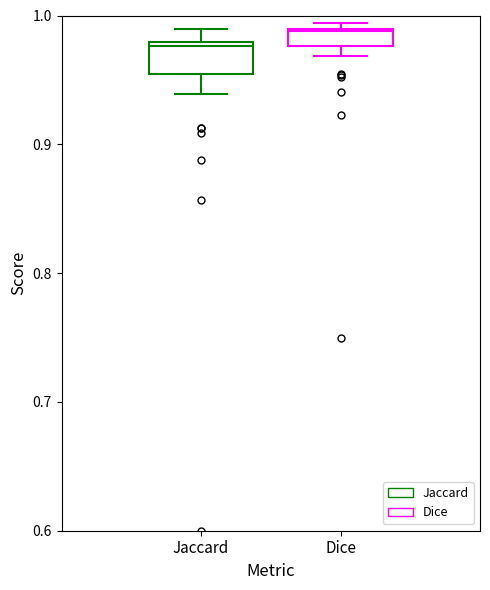

Comparing the boxes themselves (not the whiskers), which one is the tallest?

Jaccard